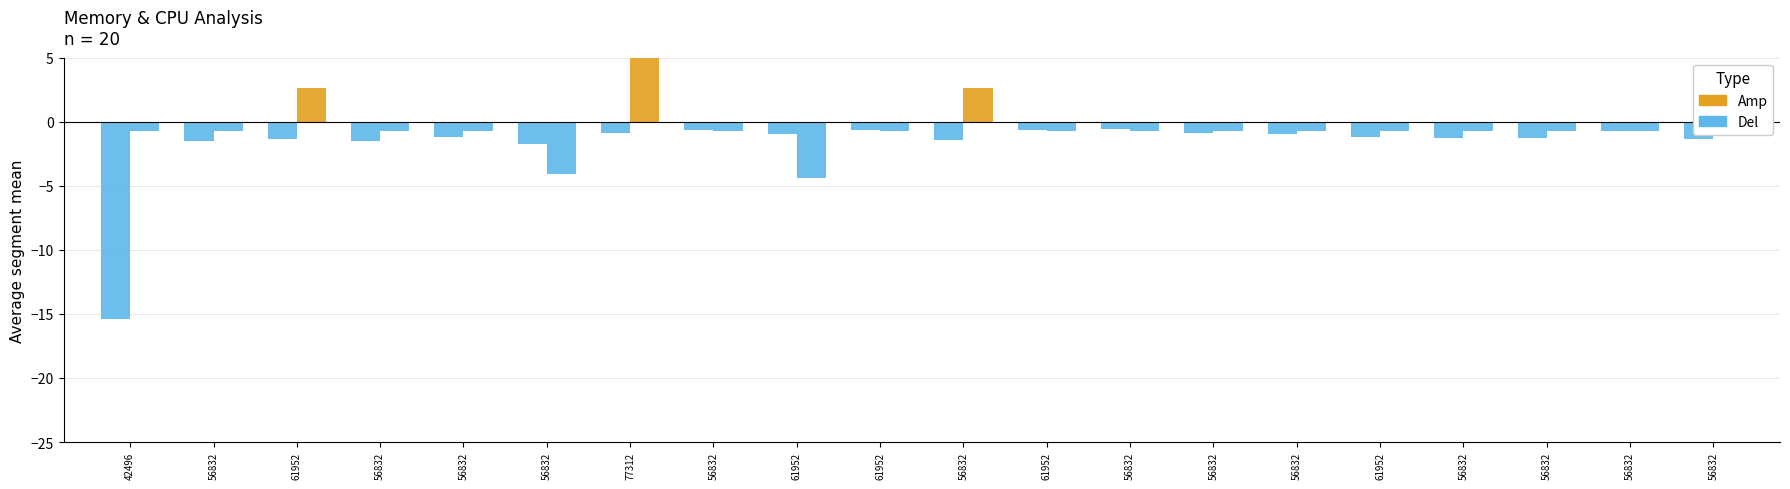

What are all the series names shown in the legend?

Amp, Del